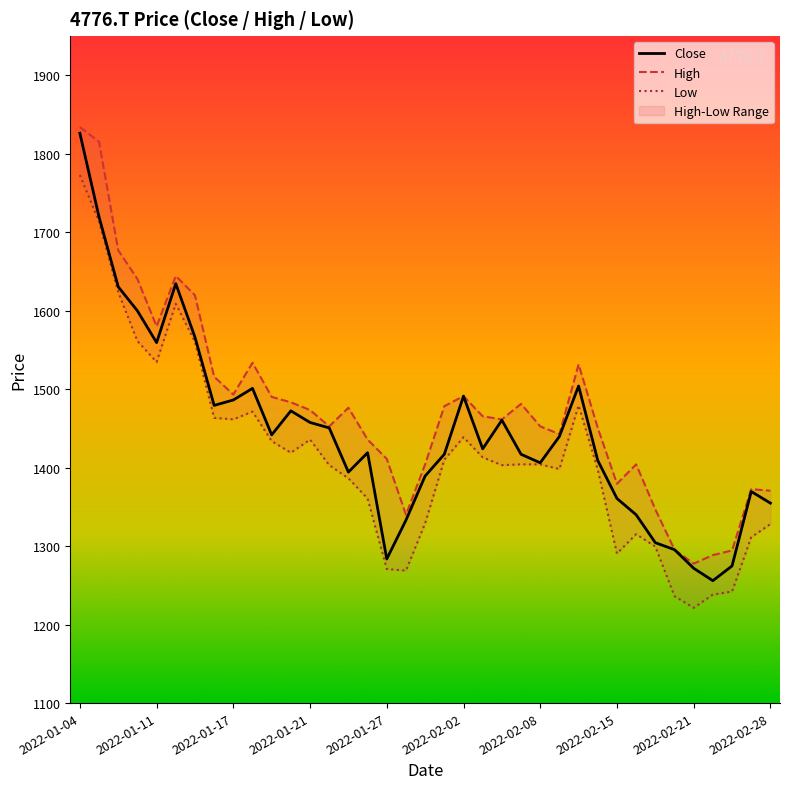

At which label does Close reach its peak?

2022-01-04